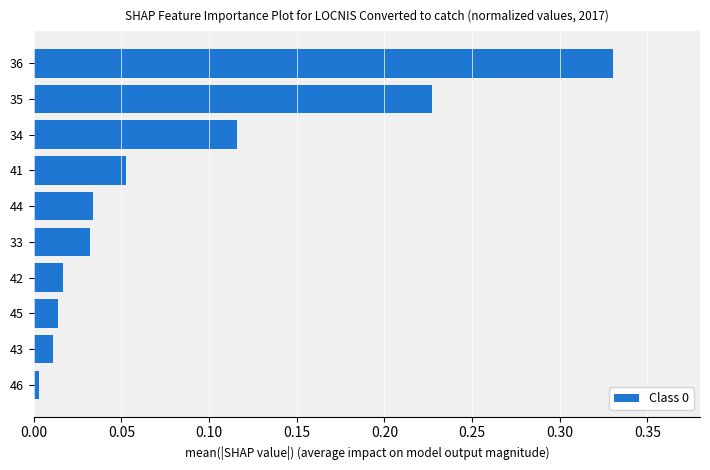

True or false: the data shows 0.0 at 33.

True